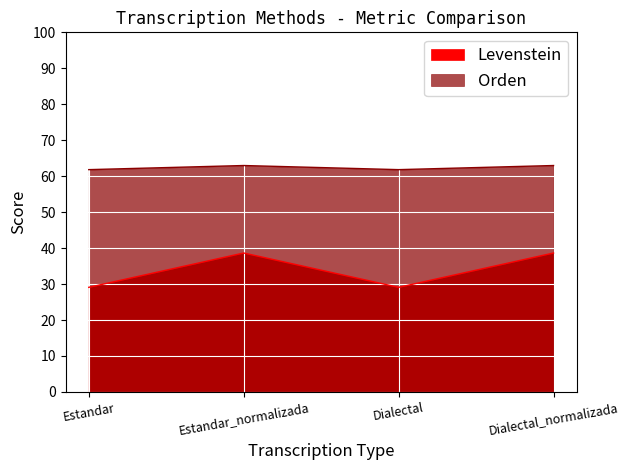

True or false: Orden and Levenstein cross at least once.

False